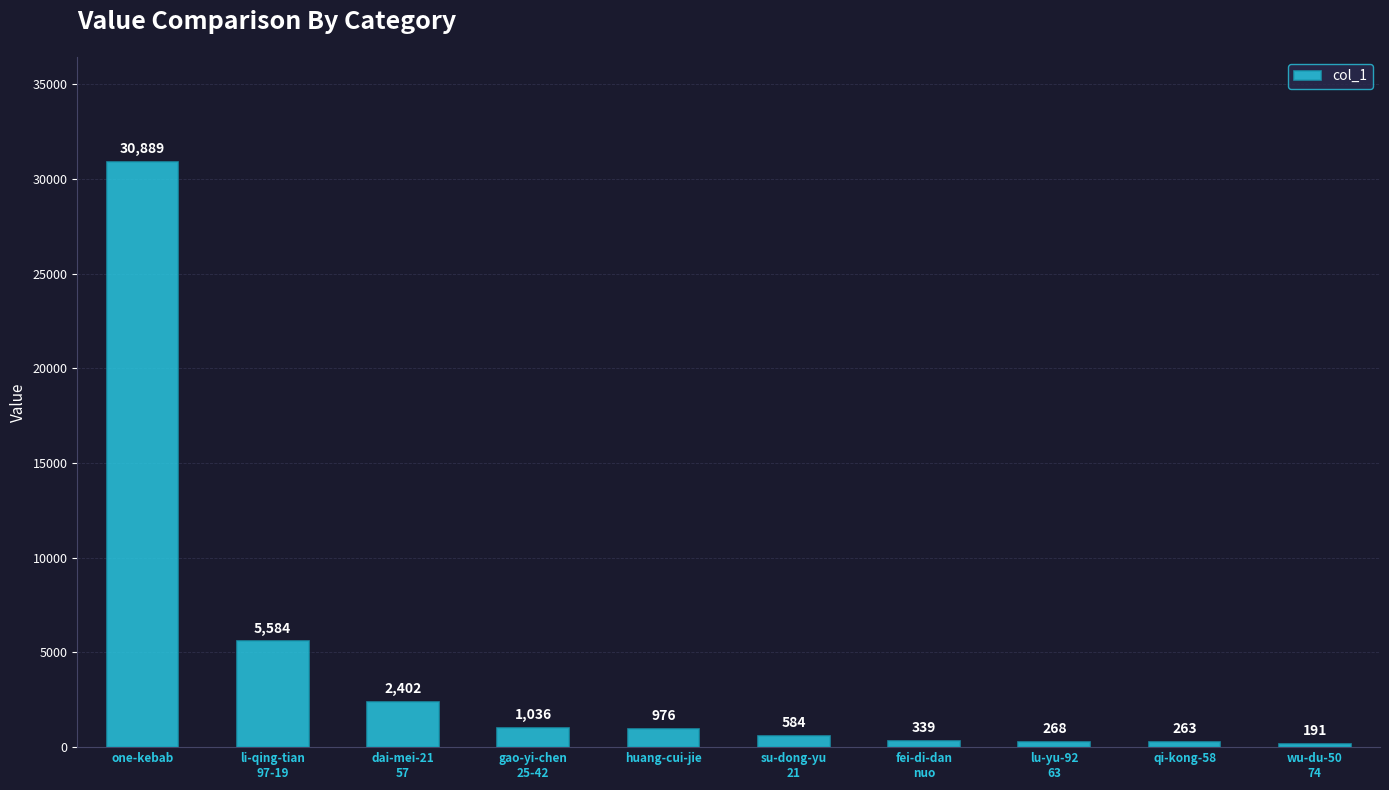

Reading right to left, what are all the values shown in this chart?

191	263	268	339	584	976	1036	2402	5584	30889